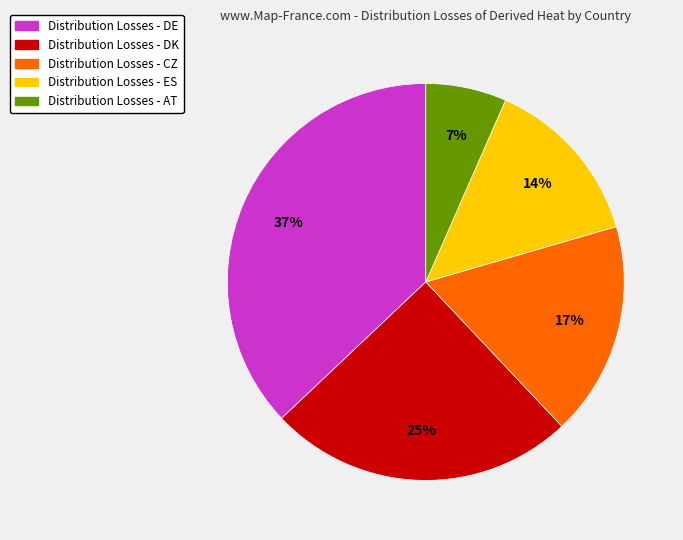

Is there any slice that represents more than half of the pie?

No